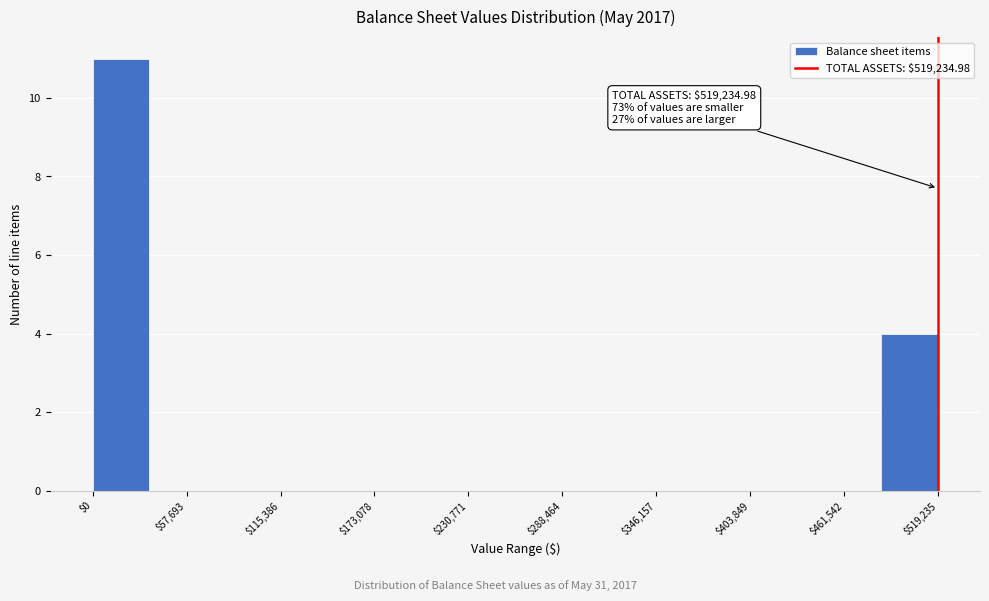

Read against the x-axis, roughly where is the centre of the tallest bar?

20000